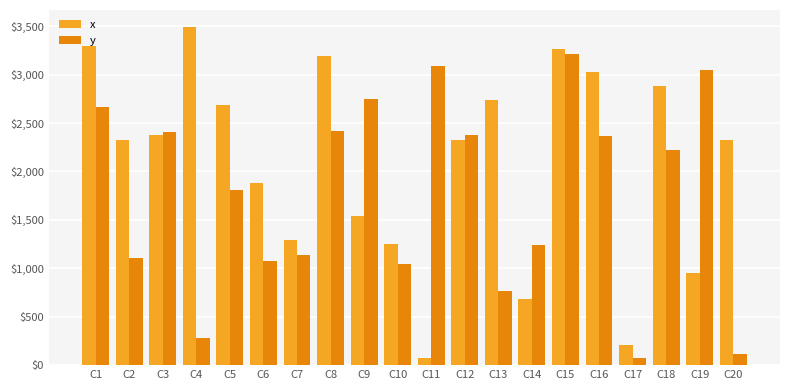

What is the minimum value shown in the chart?

76